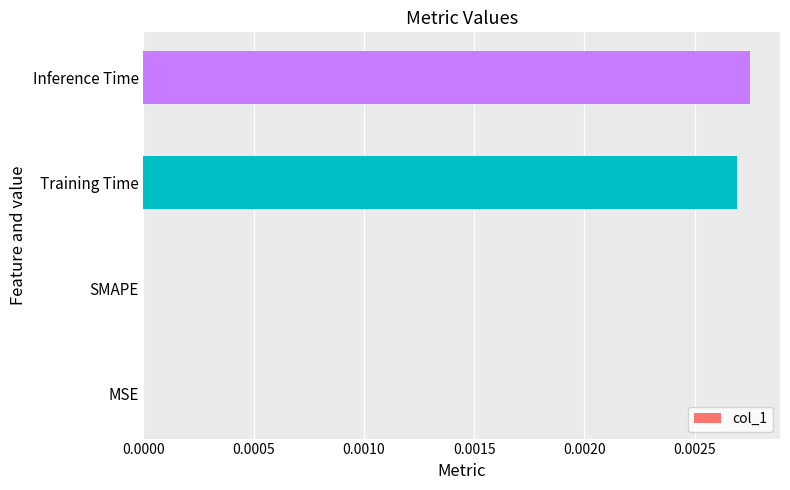

Which has a higher value, MSE or Training Time?

Training Time